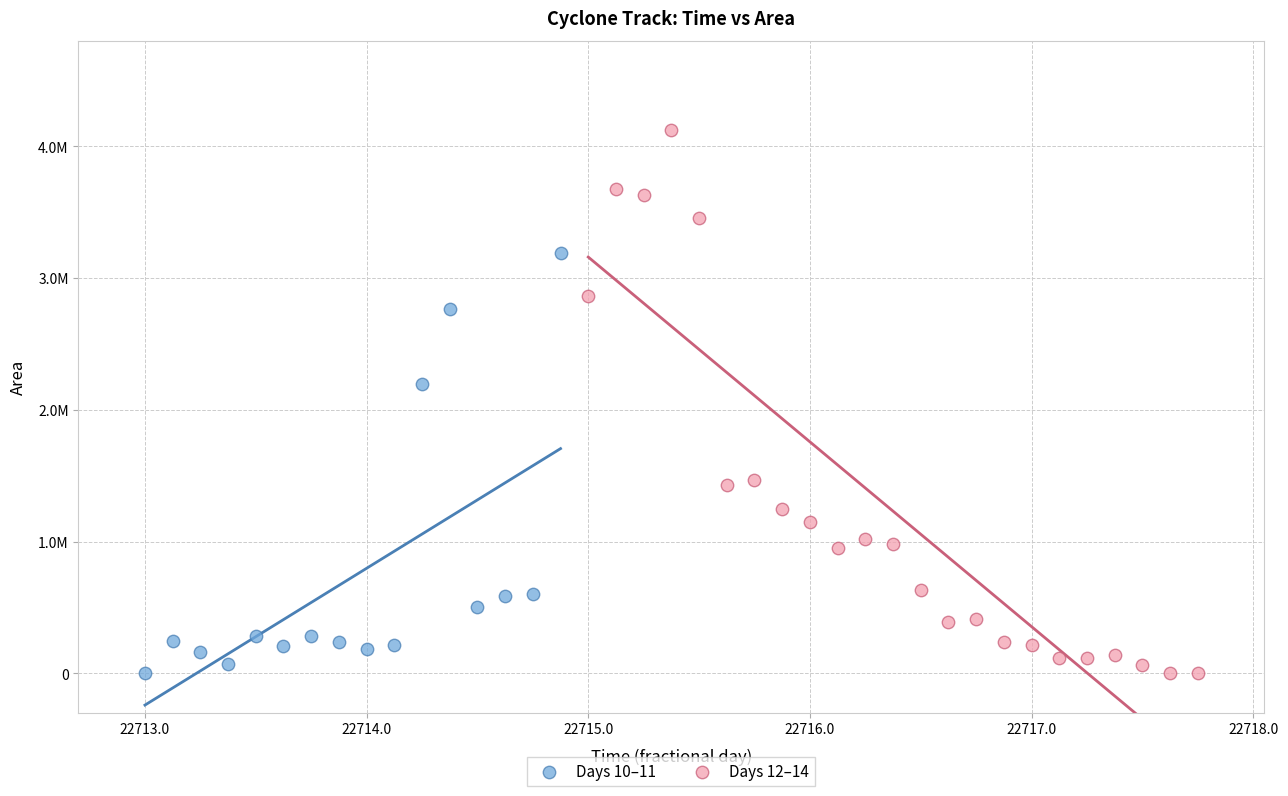

Which series has the widest spread of Y values?

Days 12–14